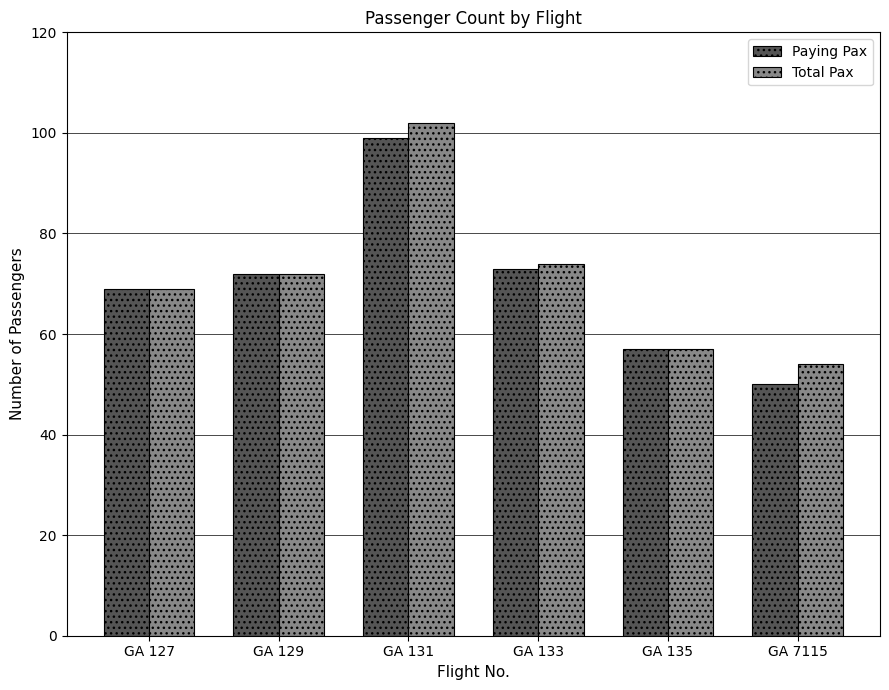

How many series are shown in this chart?

2